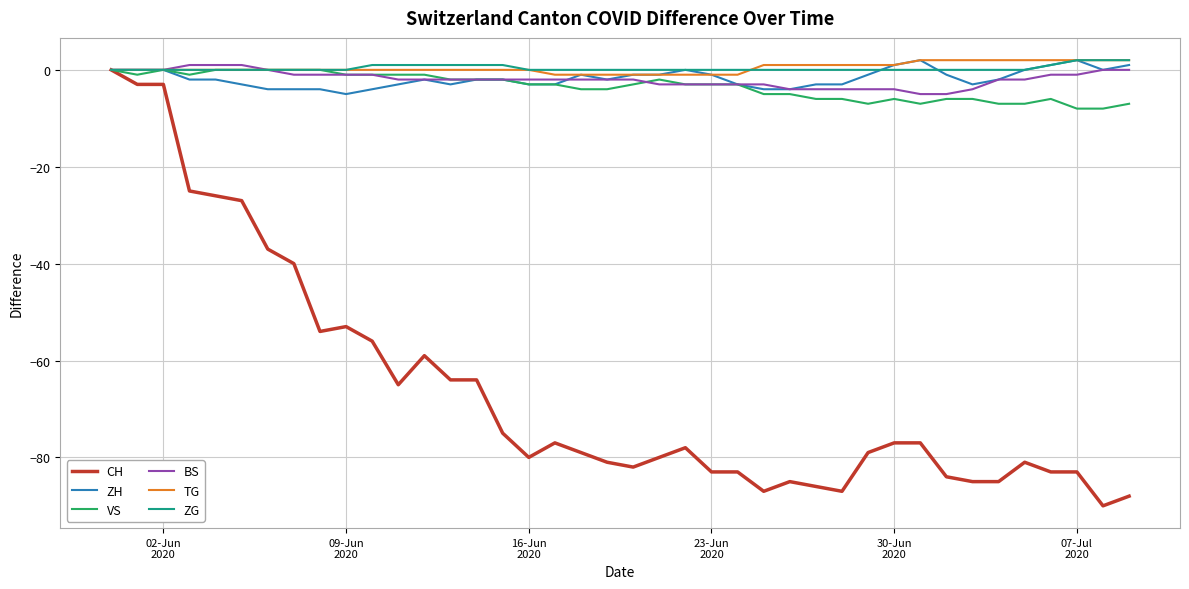

What is the minimum value for VS?

-8